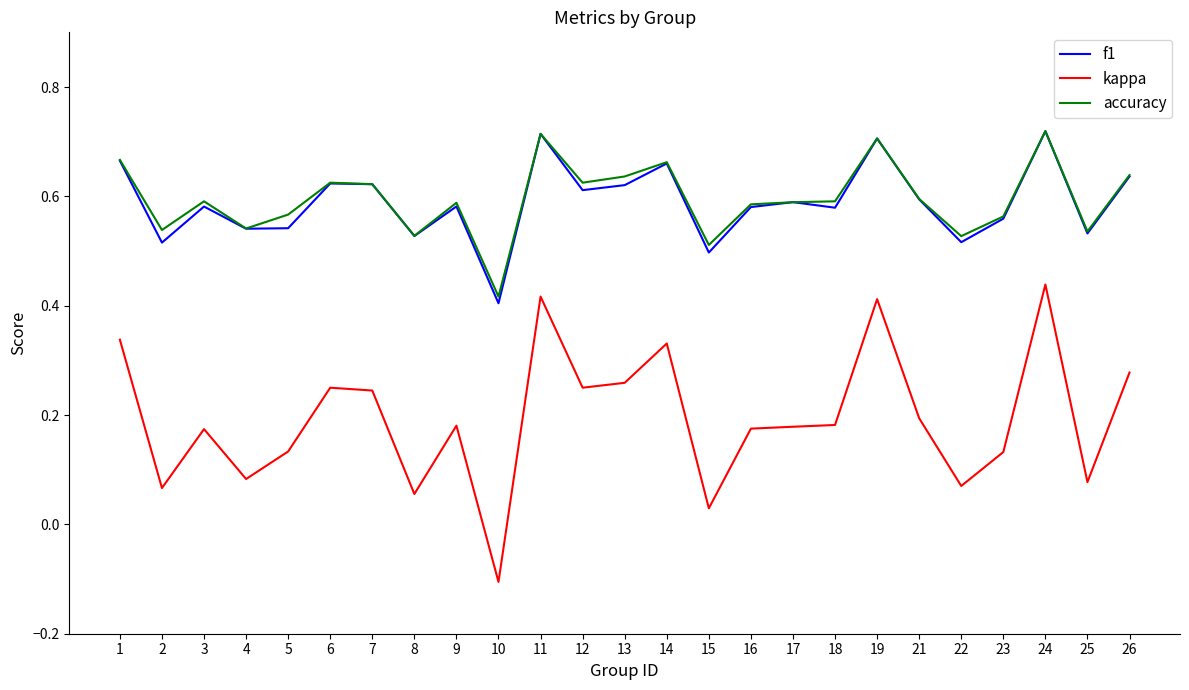

True or false: accuracy and kappa cross at least once.

False